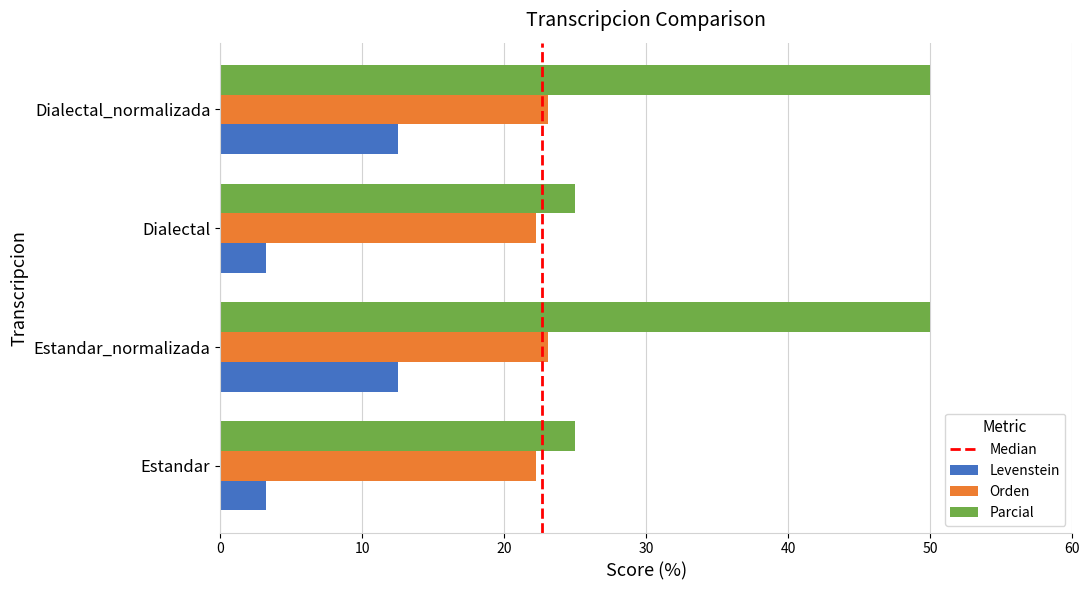

What is the difference between the highest and lowest values at Estandar_normalizada?

37.5